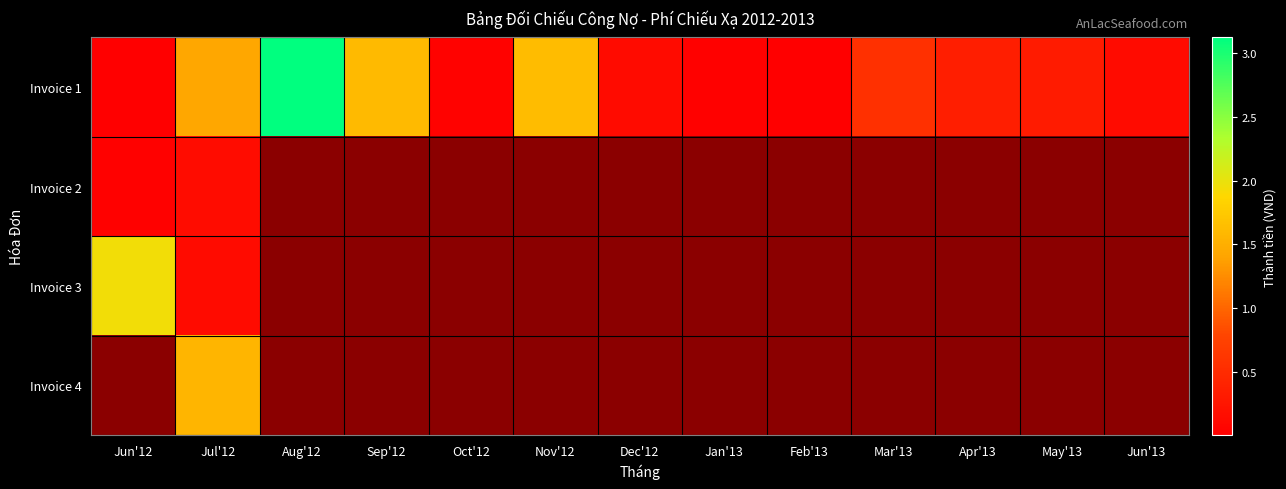

Between Jul'12 and Jan'13, which is larger?

Jul'12